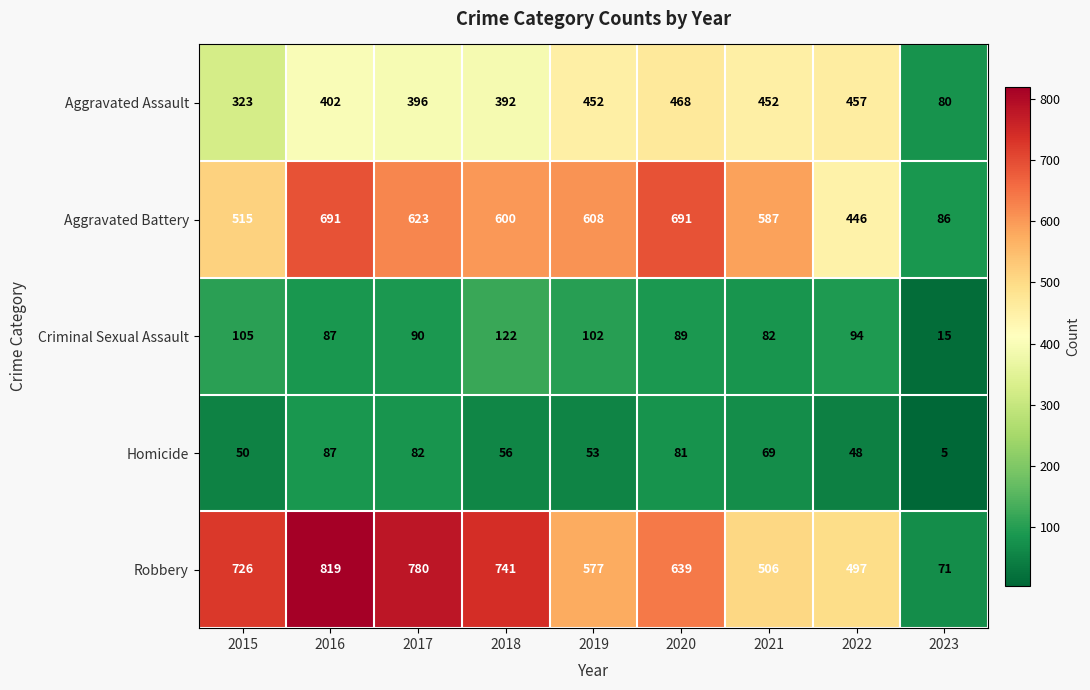

What is the total value across all series at 2017?

1971